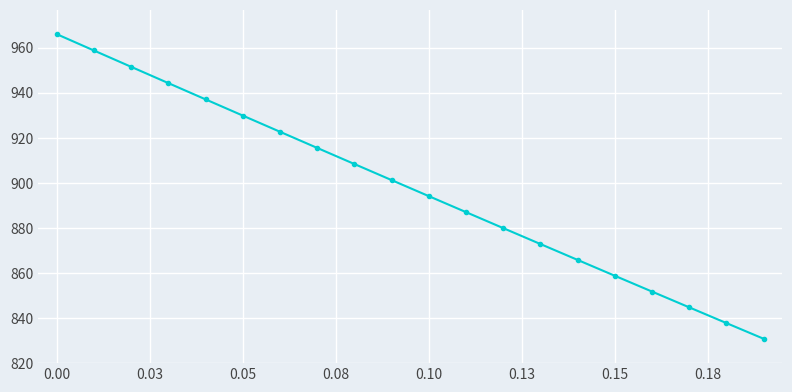

What is the greatest value displayed?

966.0